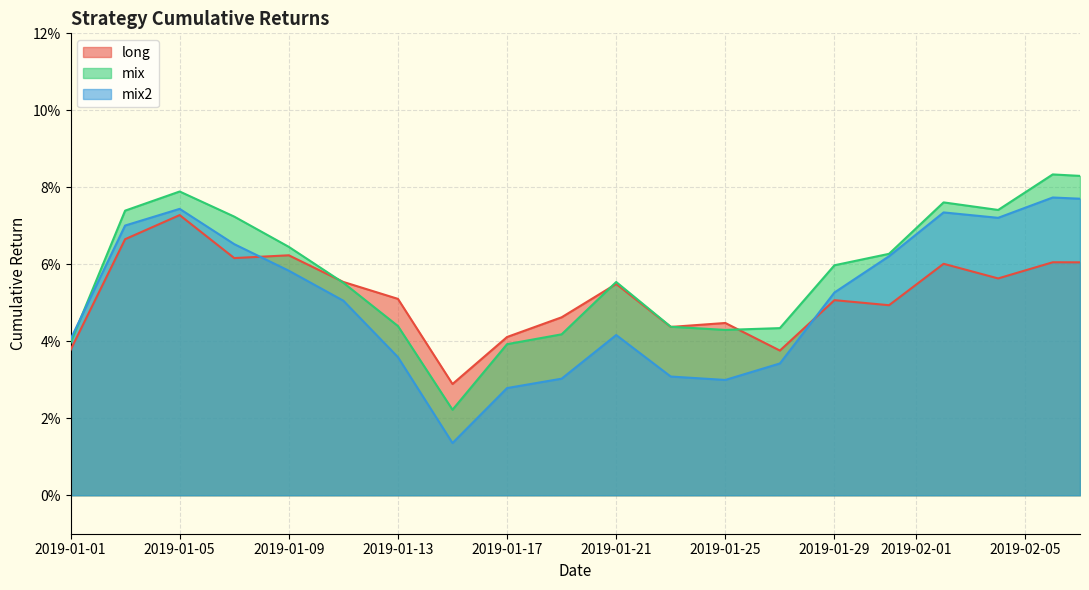

What is the value of the long point at the 5th from the left?

0.1